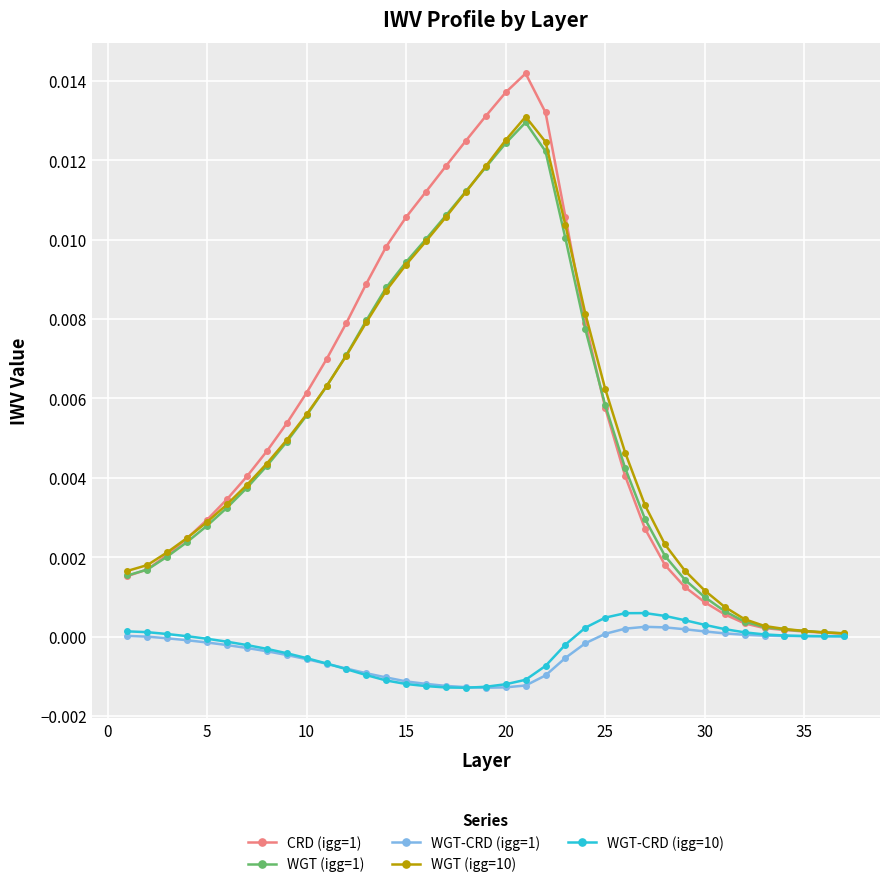

Which series has the widest spread of values?

CRD (igg=1)